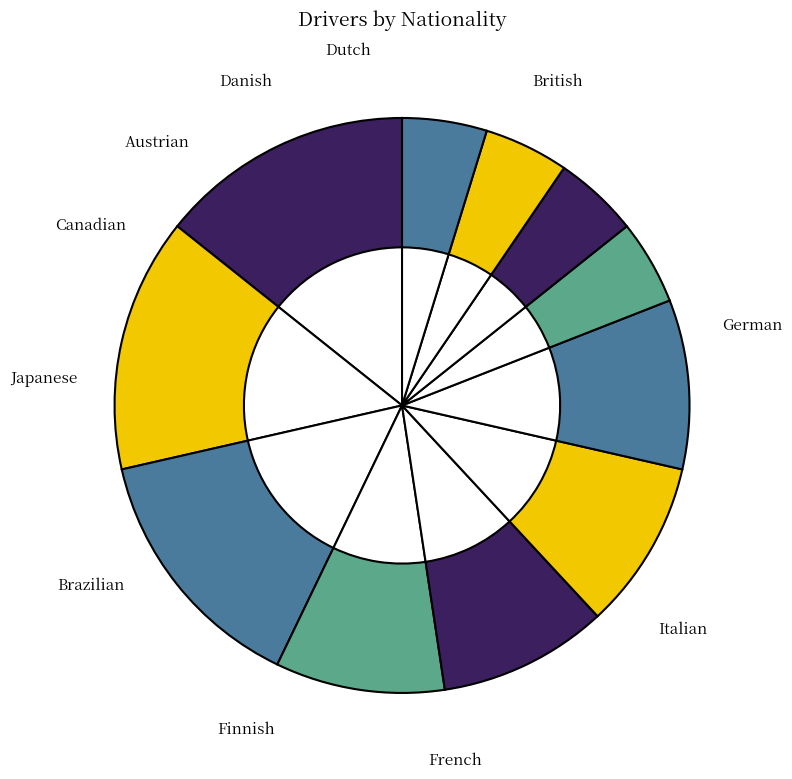

What is the ratio of the value at French to the value at Finnish?

1.0